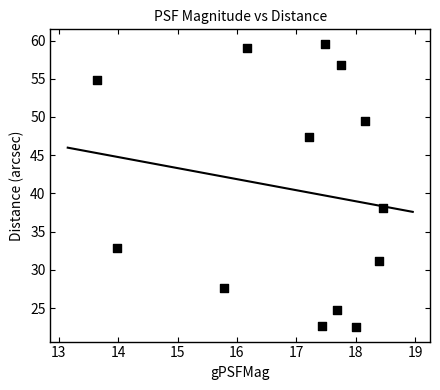

What Y value in the scatter plot is closest to 41?

38.1